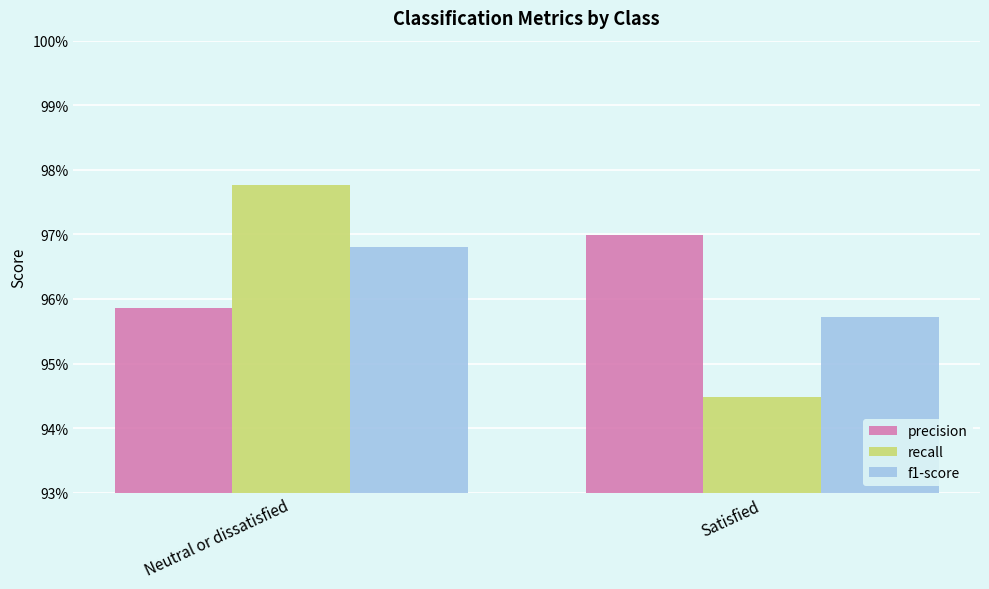

Which series has the largest total across all categories?

precision